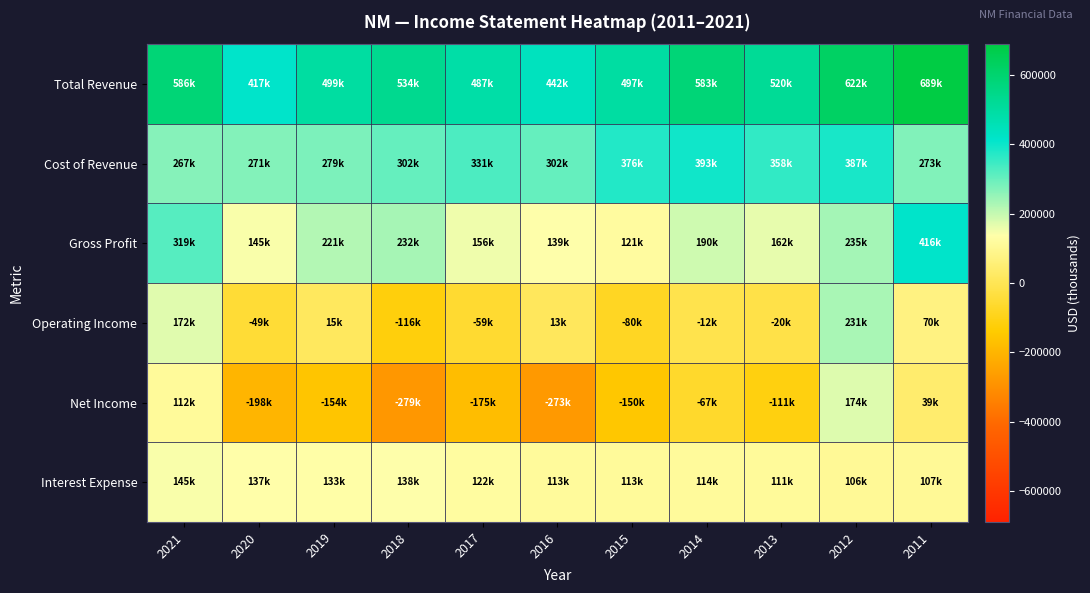

Rank the series at 2015 from lowest to highest value.

Net Income, Operating Income, Interest Expense, Gross Profit, Cost of Revenue, Total Revenue